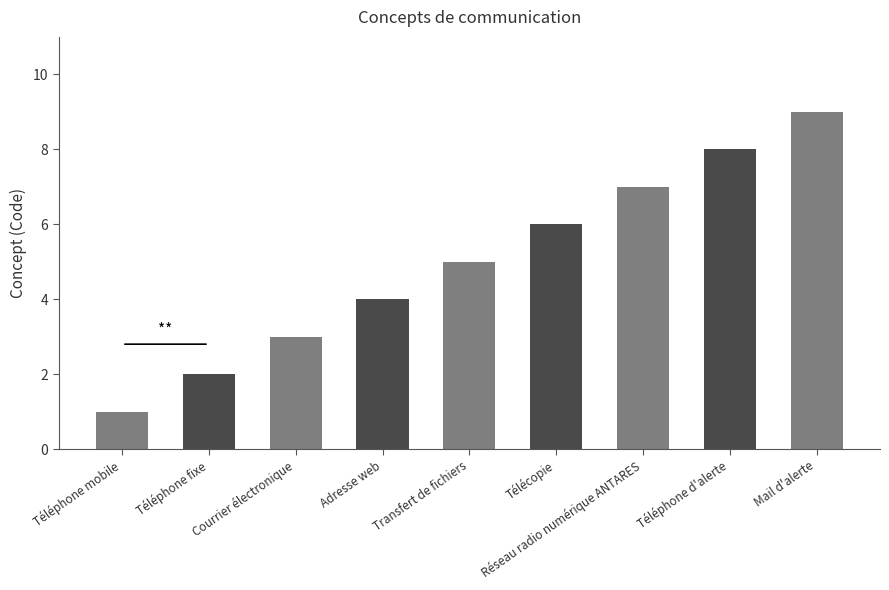

Where is the data nearest to the value 5?

Transfert de fichiers